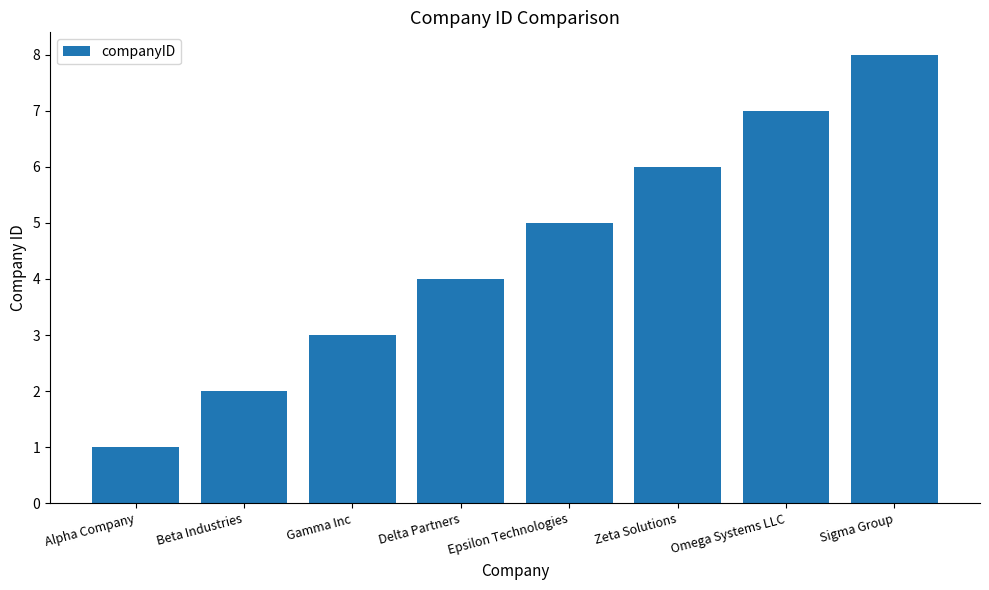

What is the label of the 2nd bar from the left?

Beta Industries